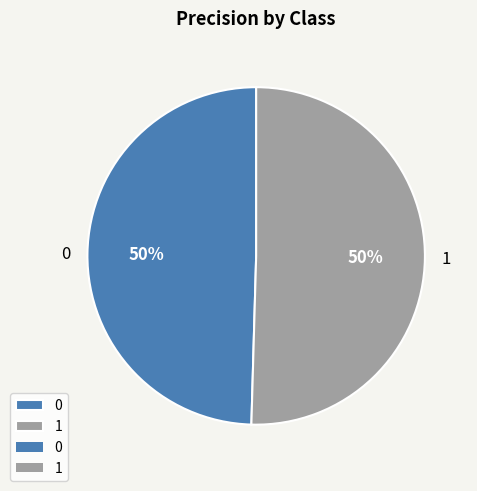

To the nearest percent, what portion does 1 represent?

50%